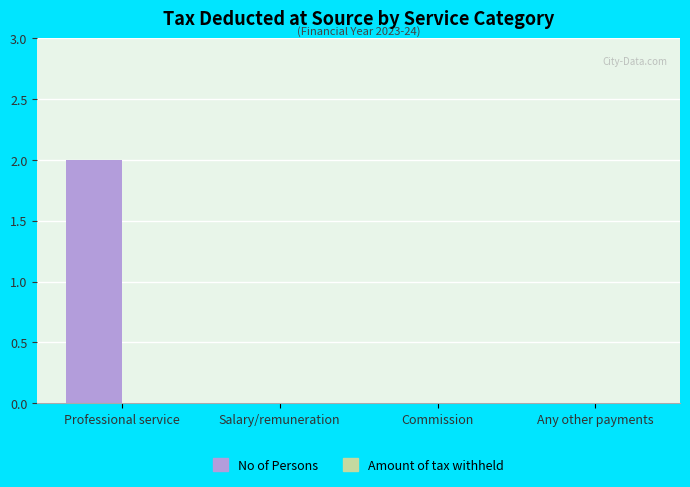

At which category does the chart reach its peak across all series?

Professional service